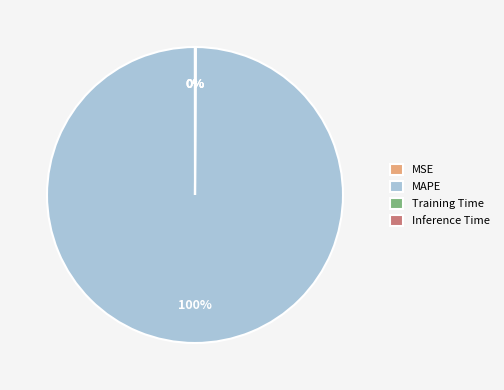

Which category accounts for the majority?

MAPE